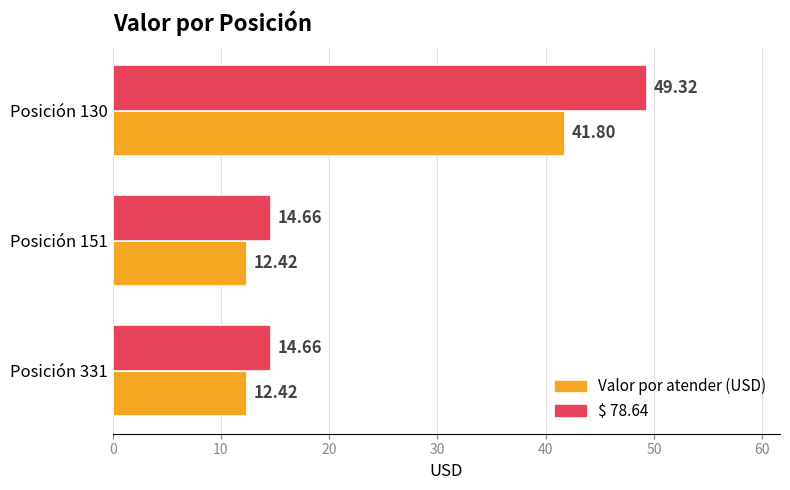

What is the difference between the highest and lowest values at Posición 331?

2.2